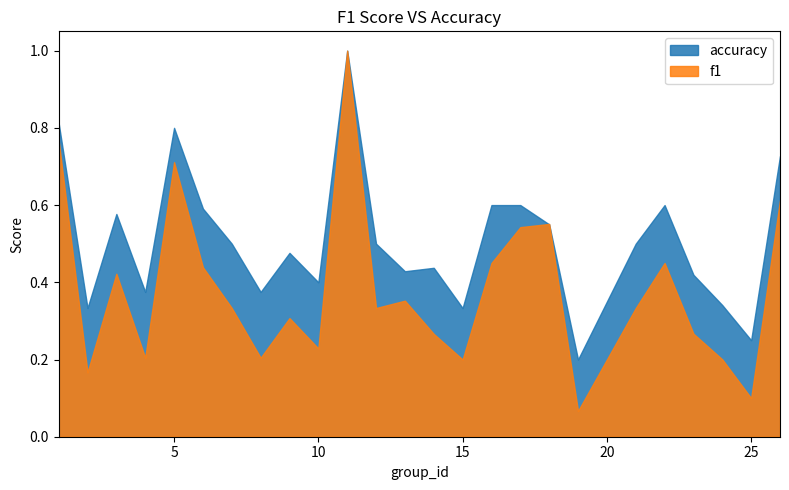

What are all the series names shown in the legend?

accuracy, f1